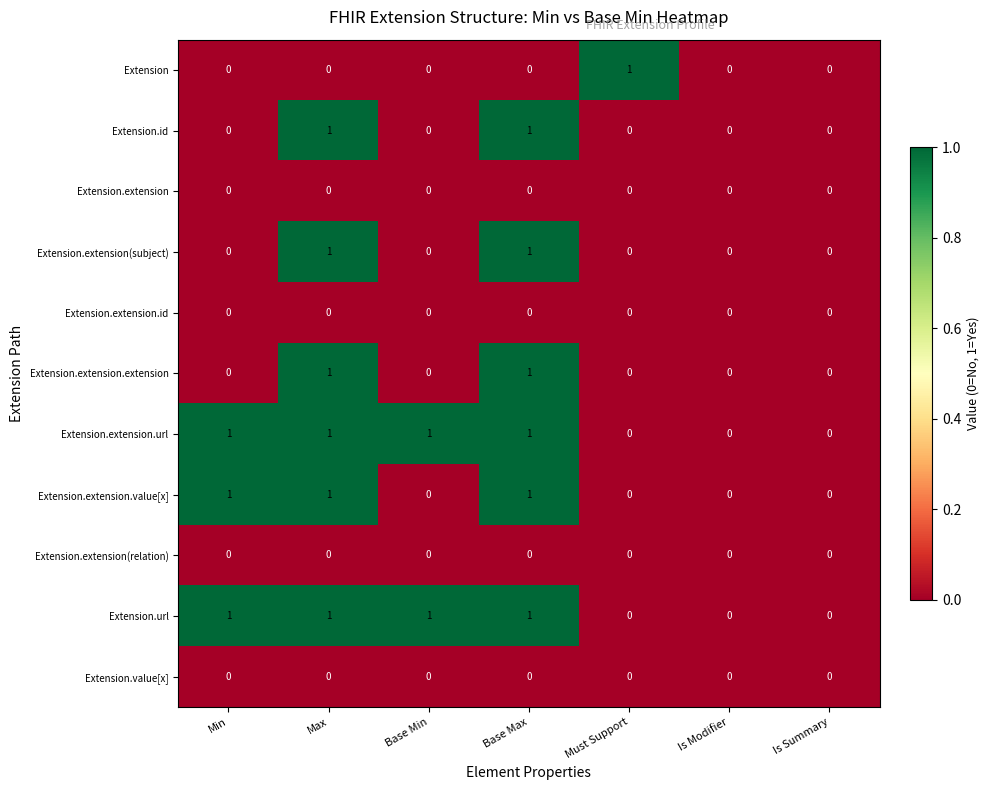

Is it true that Extension.extension(subject) equals 1 at Is Summary?

False